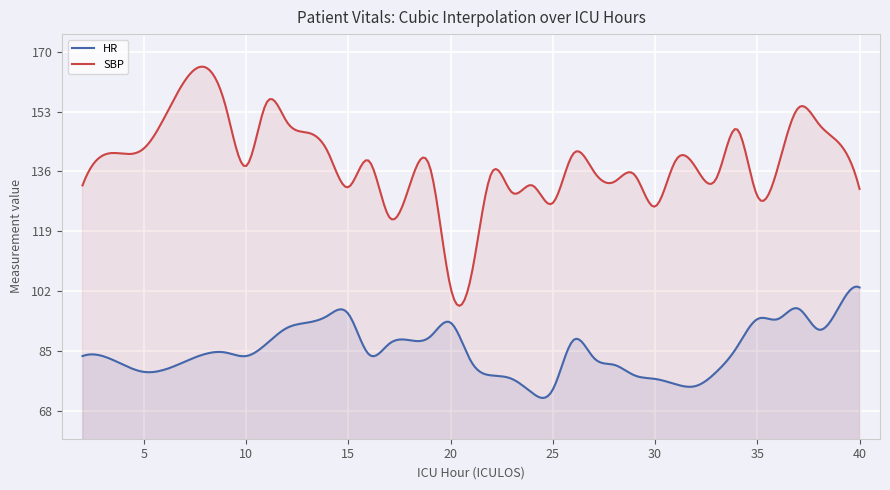

Reading left to right, transcribe all the data shown in this chart.

HR: 83.5	81.0	79.0	84.5	83.5	87.0	91.5	93.0	95.0	95.5	84.0	87.0	88.0	89.0	93.0	82.0	78.0	77.0	73.0	74.0	88.0	83.0	81.0	78.0	77.0	75.5	75.0	79.0	86.0	94.0	94.0	97.0	91.0	97.5	103.0
SBP: 132.0	141.0	142.5	154.5	137.5	155.5	150.0	147.0	141.5	131.5	139.0	123.0	132.0	137.0	103.0	106.0	135.5	130.0	132.0	127.0	141.0	136.0	133.0	135.0	126.0	139.0	137.0	134.0	148.0	129.0	137.0	154.0	149.5	144.0	131.0